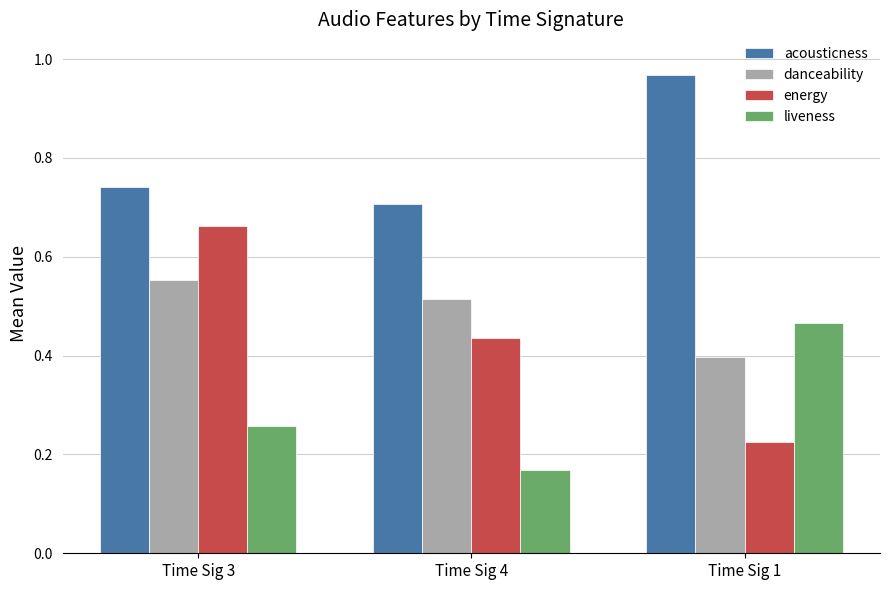

Which series has the largest range (max minus min)?

energy